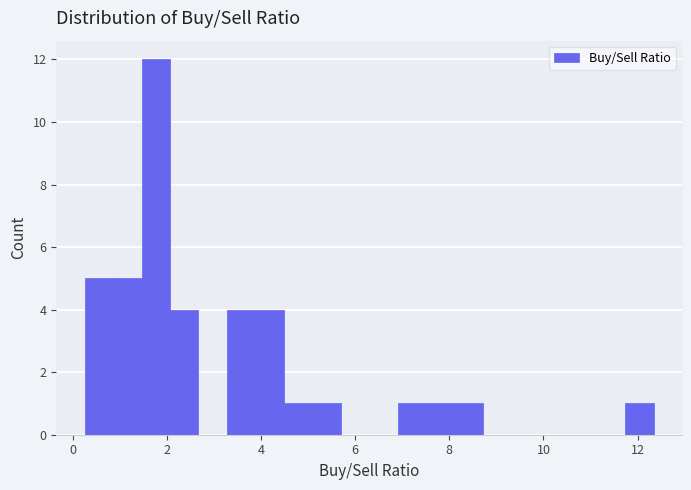

Around what value on the x-axis is the tallest bar? Give the approximate position of its centre, as read against the axis.

1.8